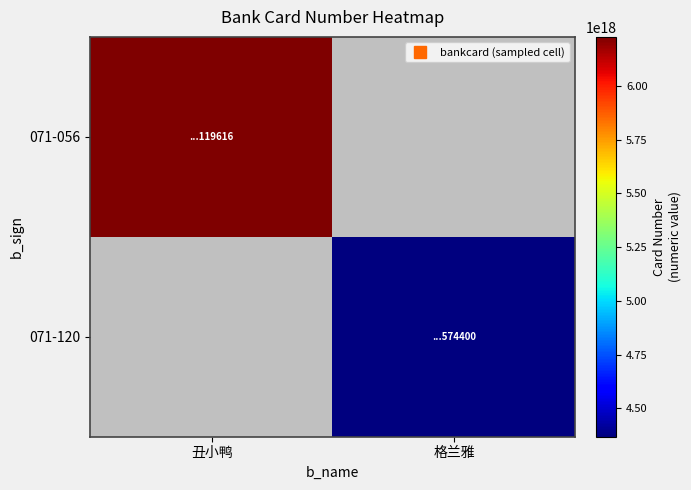

List the labels in order of 071-056 value, largest first.

丑小鸭, 格兰雅